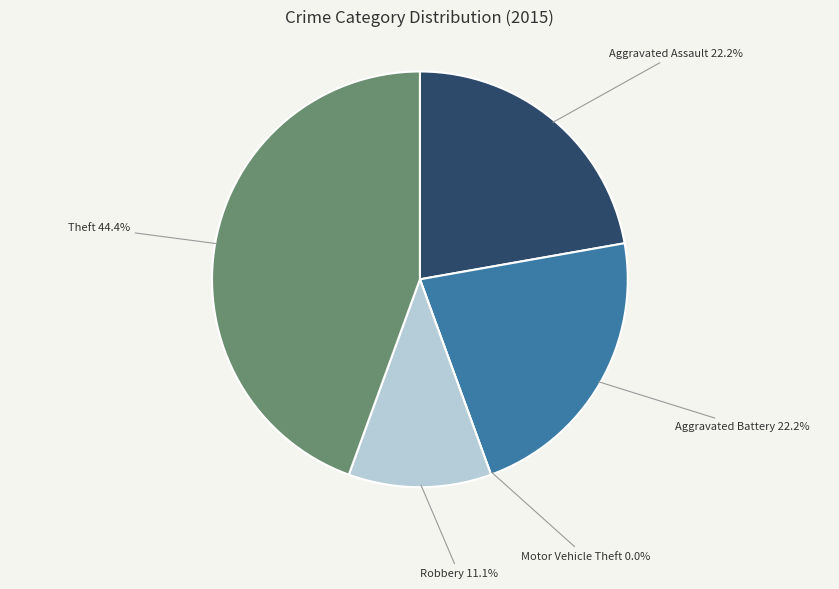

Between Aggravated Battery and Aggravated Assault, which is larger?

Aggravated Battery